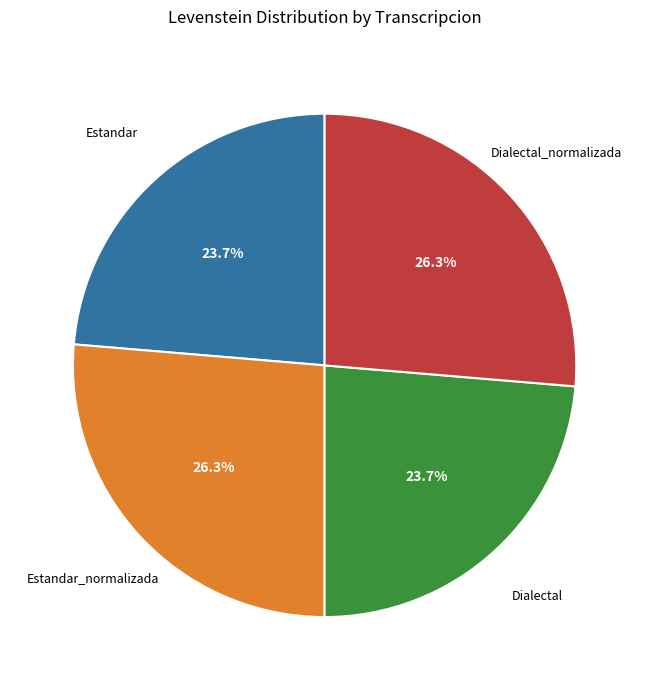

Does any single category account for the majority?

No